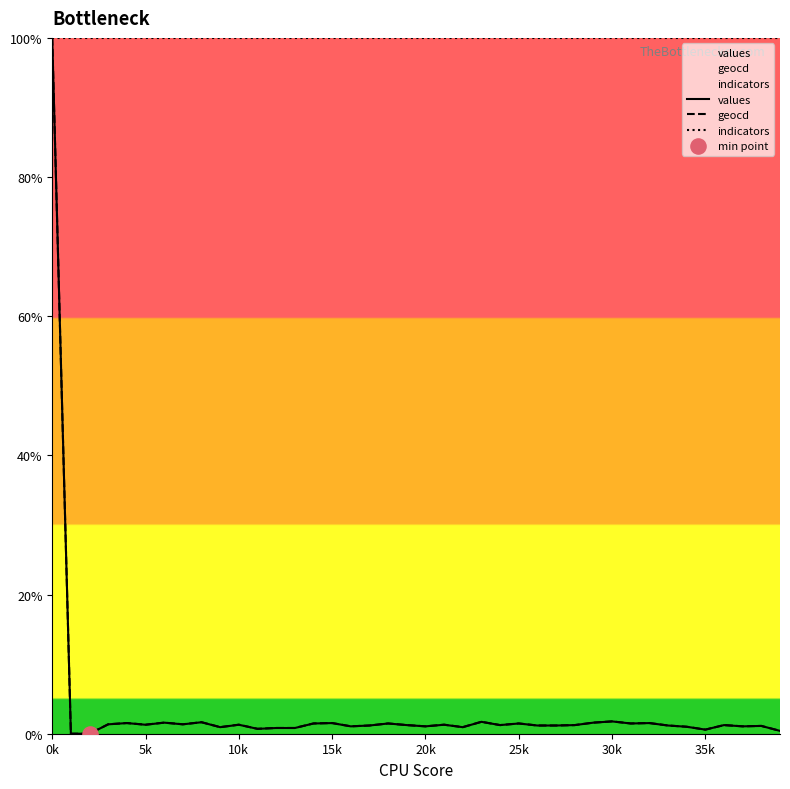

Which series reaches the maximum Y coordinate?

values